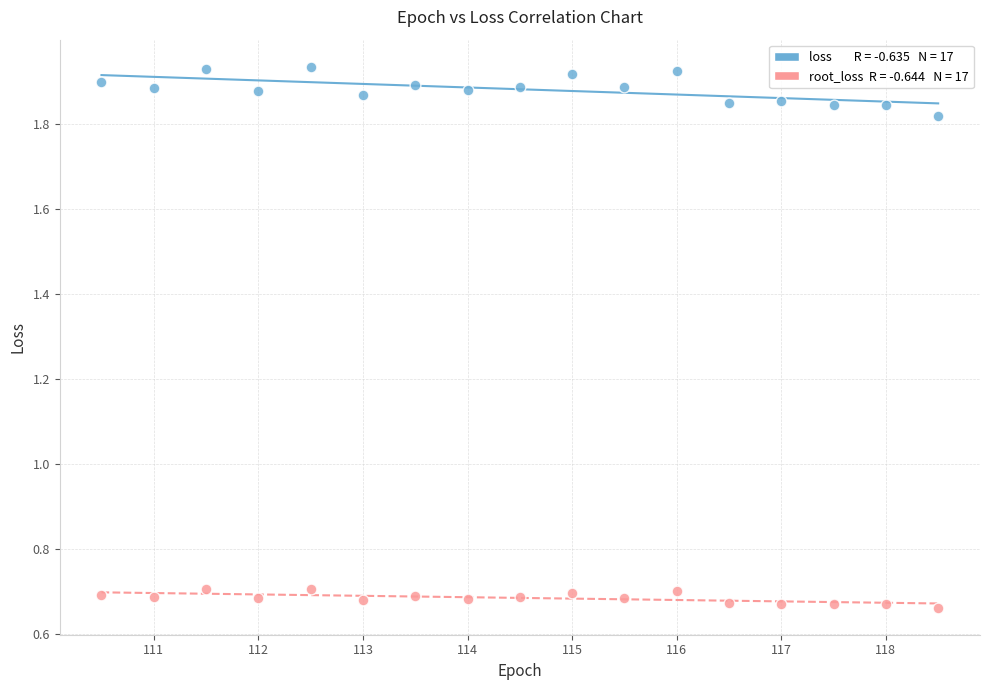

Across all data points, what is the range of Y values (max minus min)?

1.3